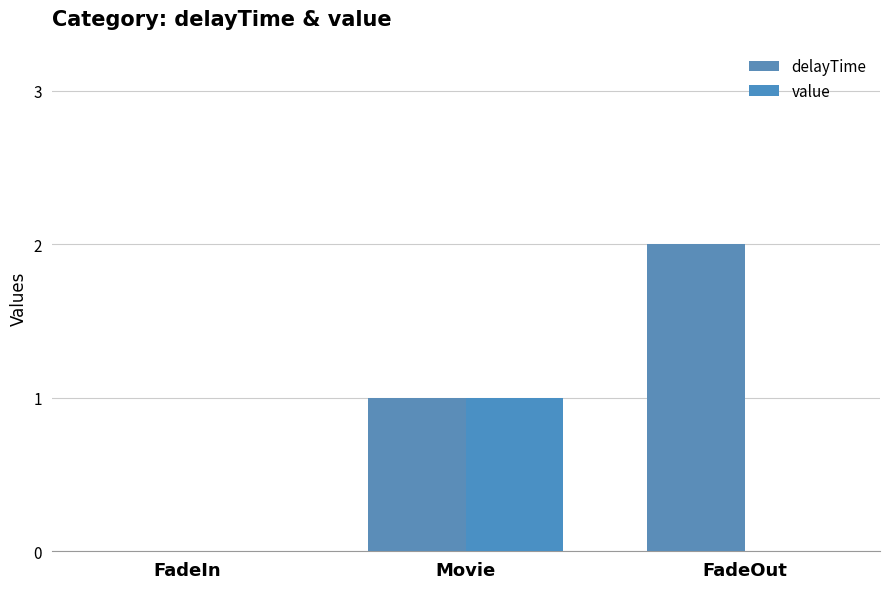

Count the value values in the range 0 to 1.

3